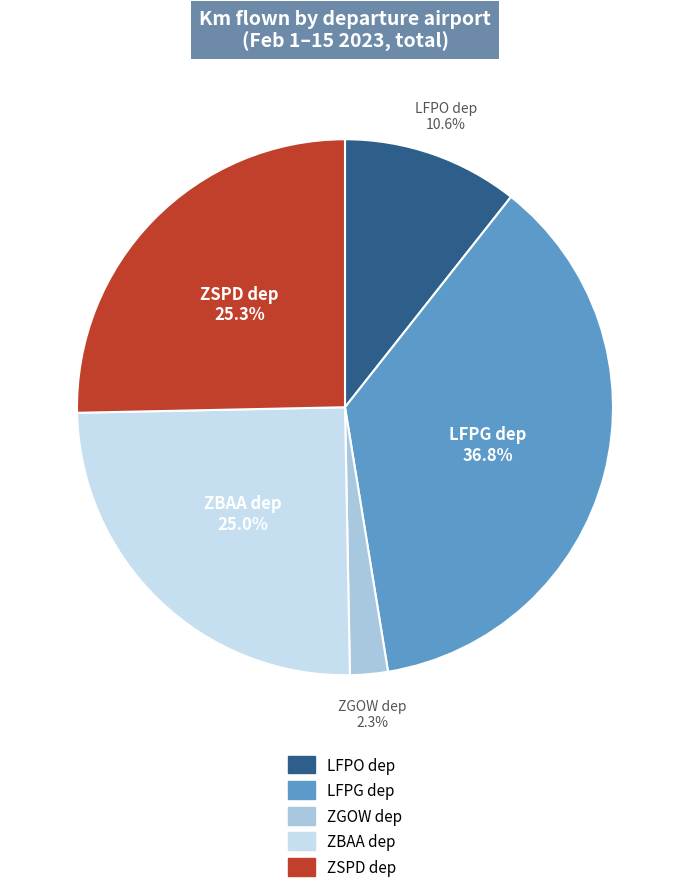

To the nearest percent, what is the average slice percentage?

20%